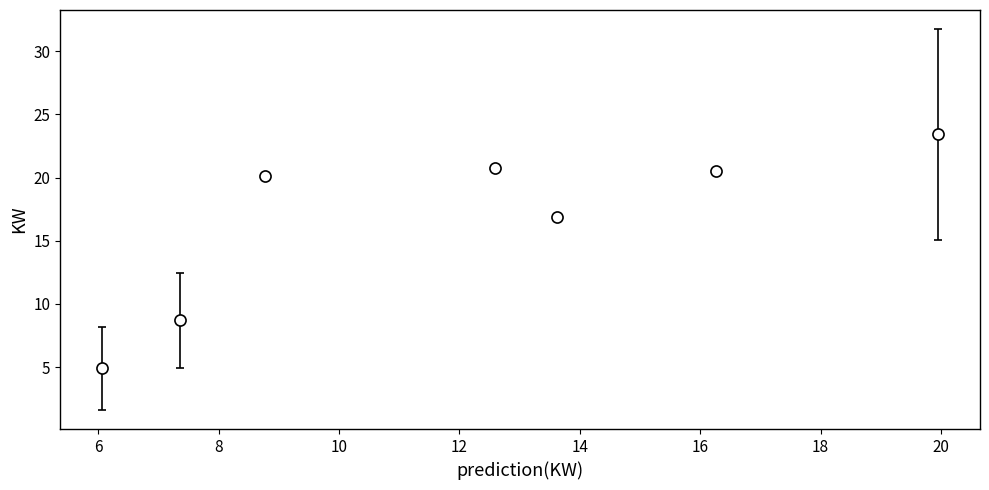

What is the difference between the second highest and minimum values?

15.9